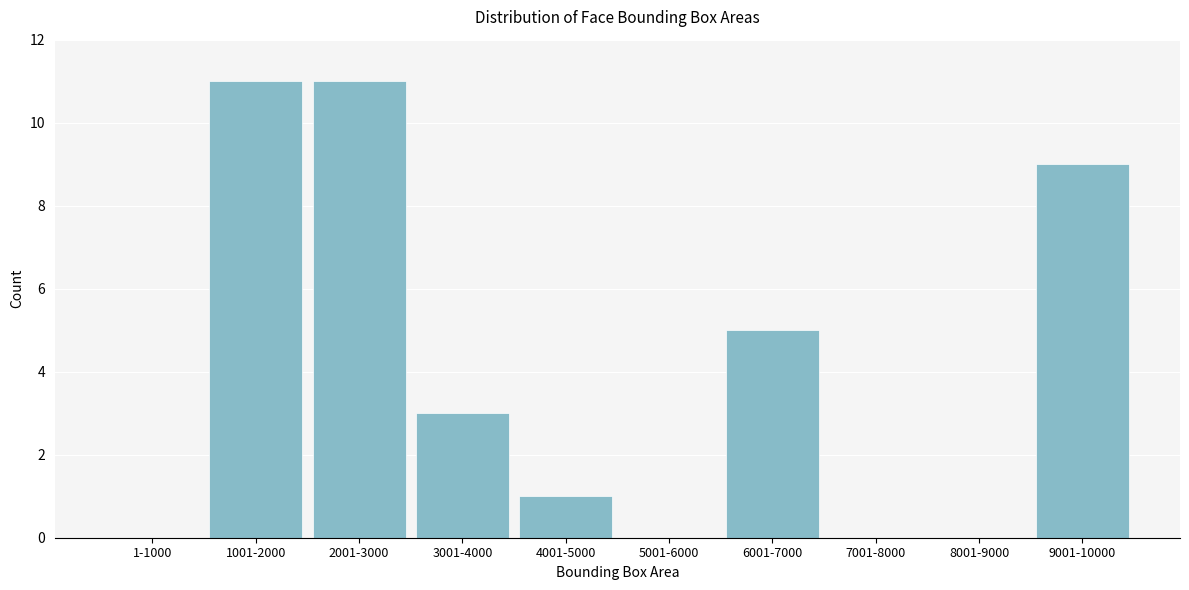

Reading left to right, transcribe all the data shown in this chart.

1-1000=0	1001-2000=11	2001-3000=11	3001-4000=3	4001-5000=1	5001-6000=0	6001-7000=5	7001-8000=0	8001-9000=0	9001-10000=9